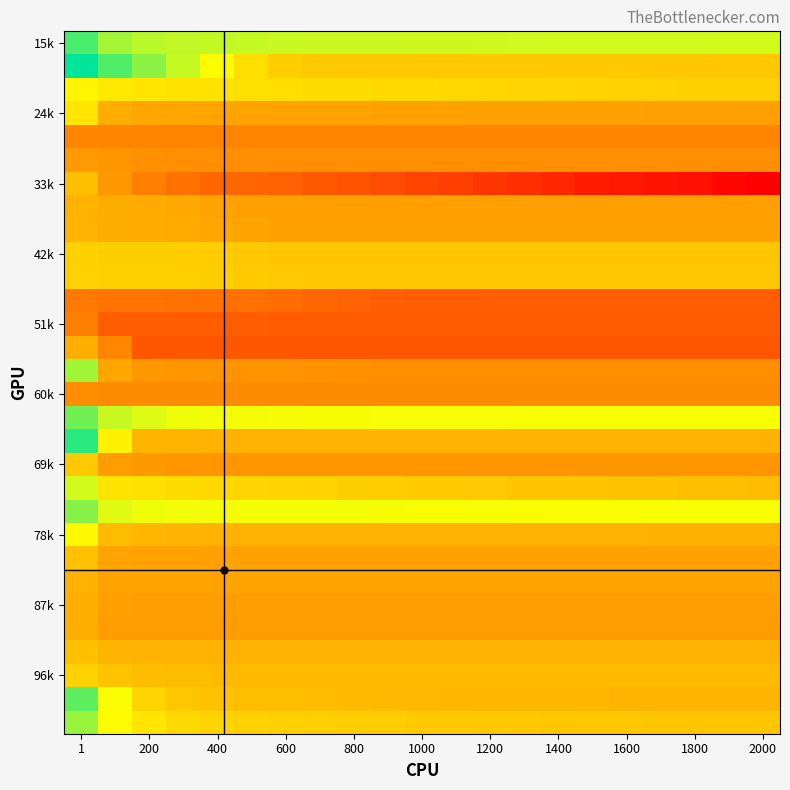

How many series are shown in this chart?

30